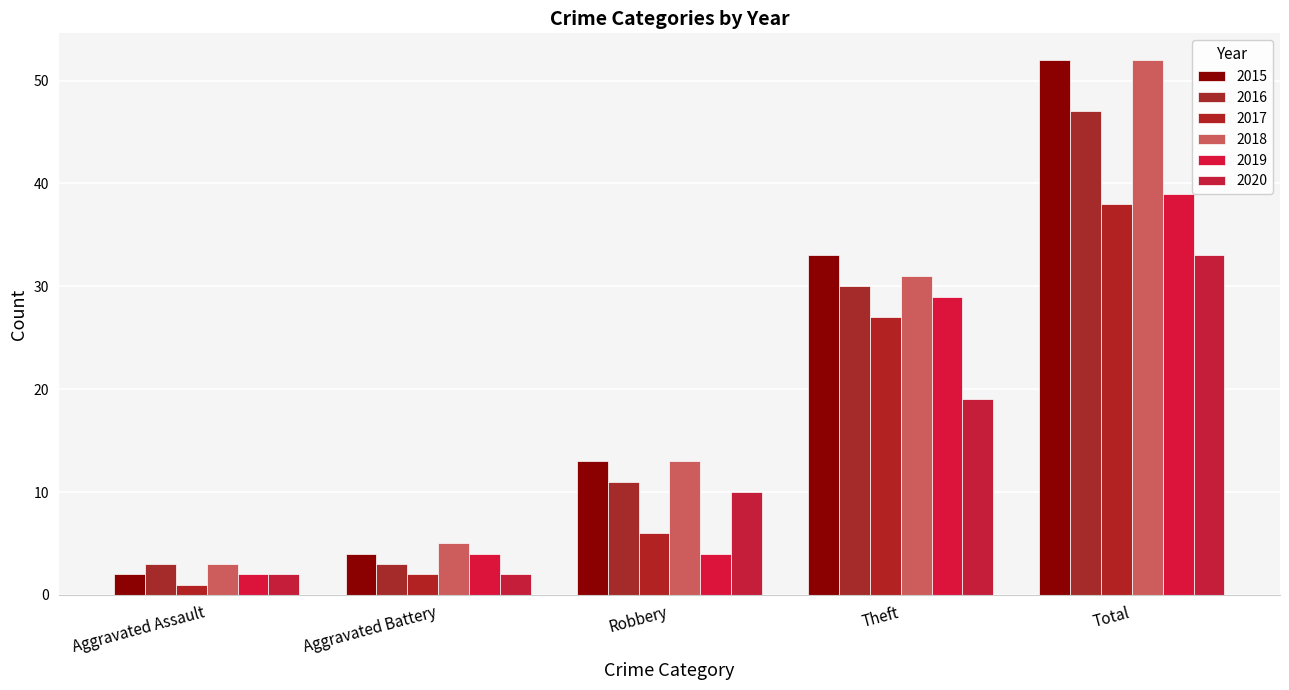

How many groups of bars are there?

5